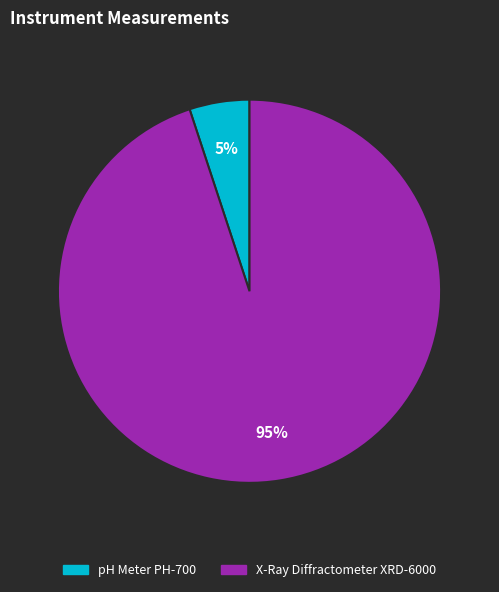

Which category has the smallest portion of the pie?

pH Meter PH-700